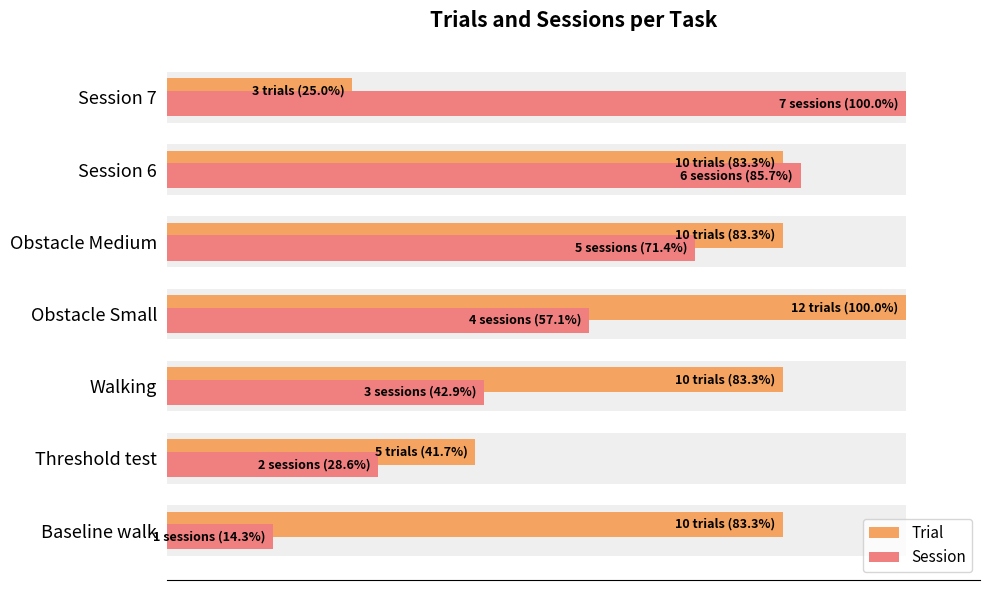

How many distinct data groups are displayed?

2